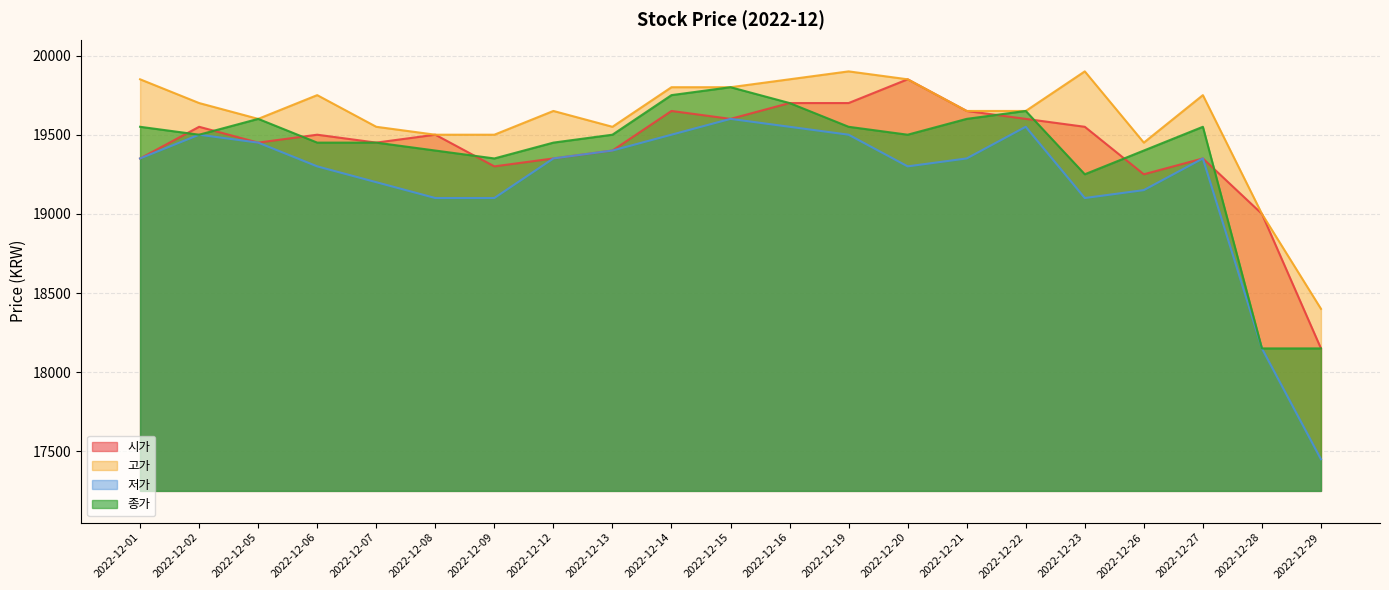

Between 2022-12-19 and 2022-12-26, which is larger?

2022-12-19